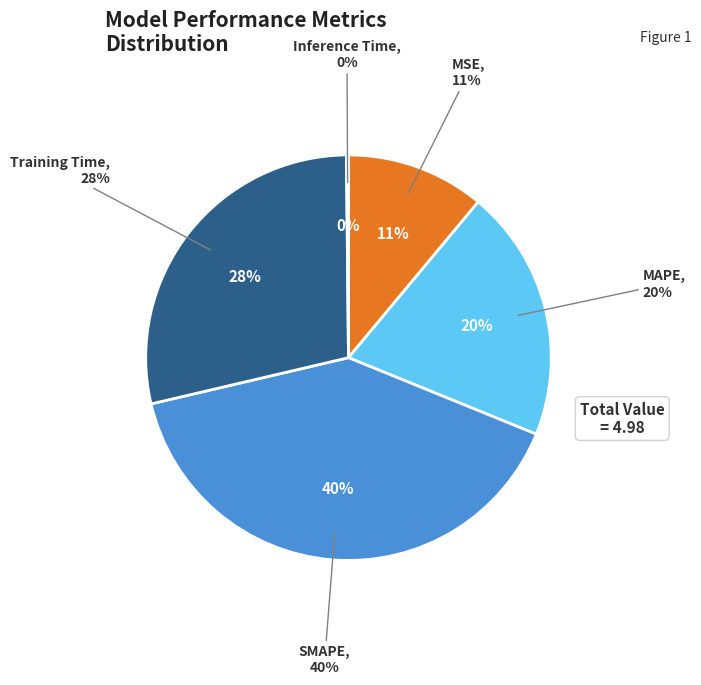

Between Training Time and MSE, which is larger?

Training Time